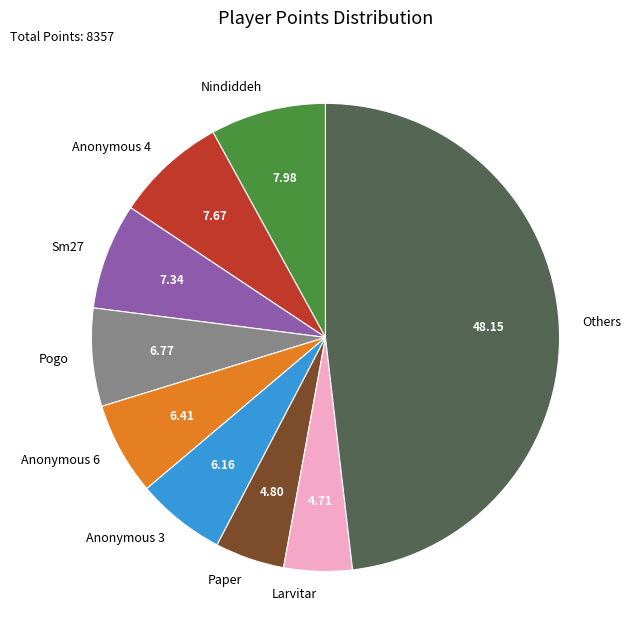

Between Anonymous 4 and Others, which is larger?

Others